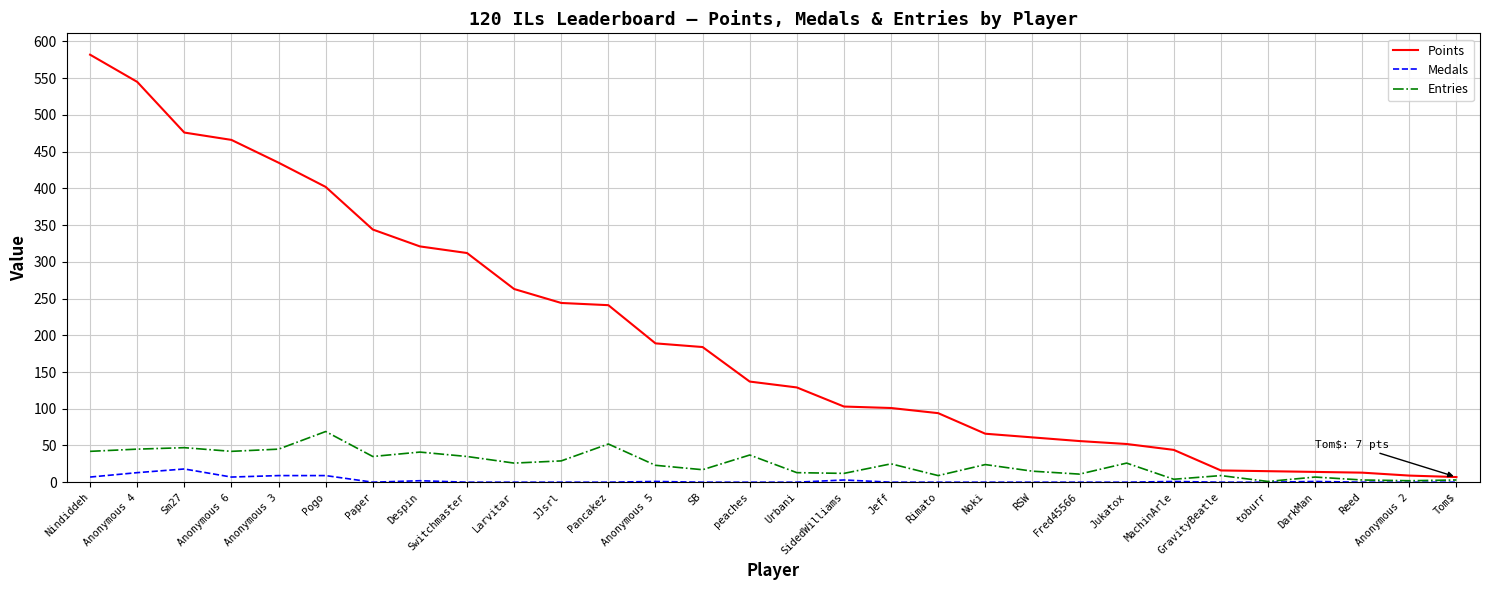

Rank the series at Pogo from highest to lowest value.

Points, Entries, Medals